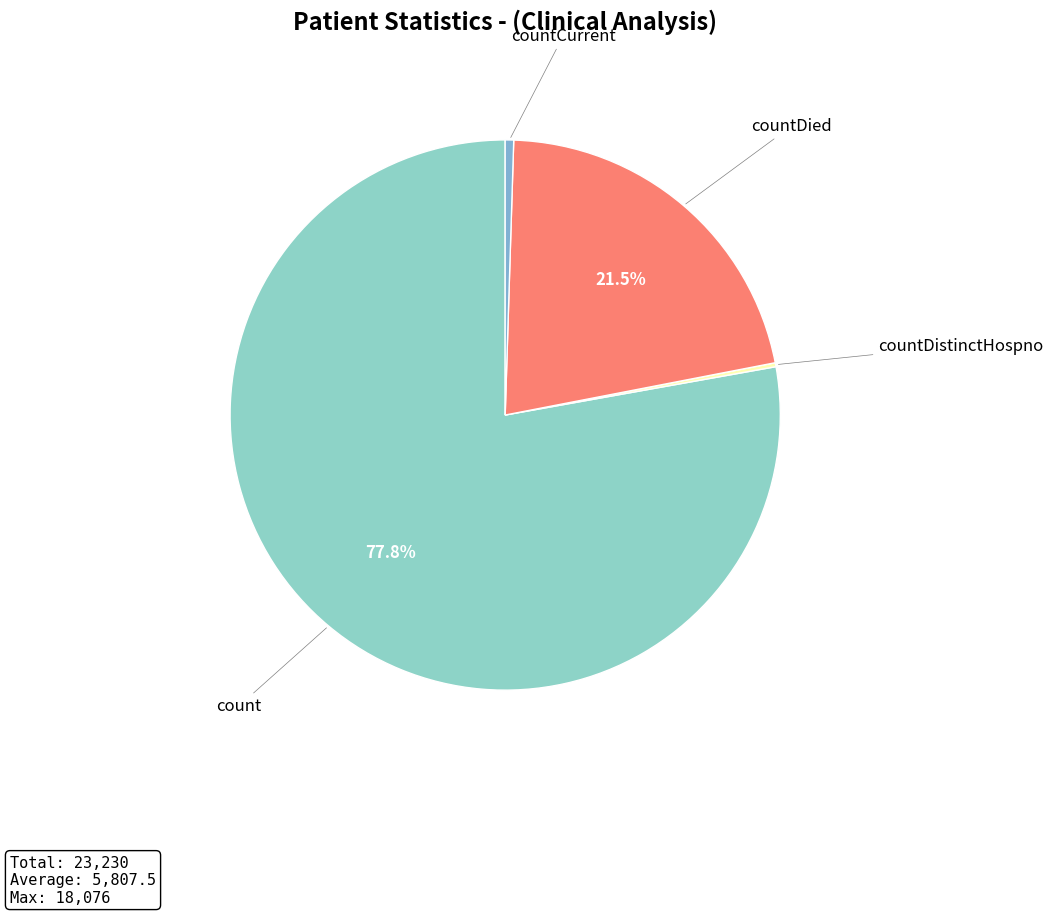

True or false: countCurrent accounts for 0% of the total.

True